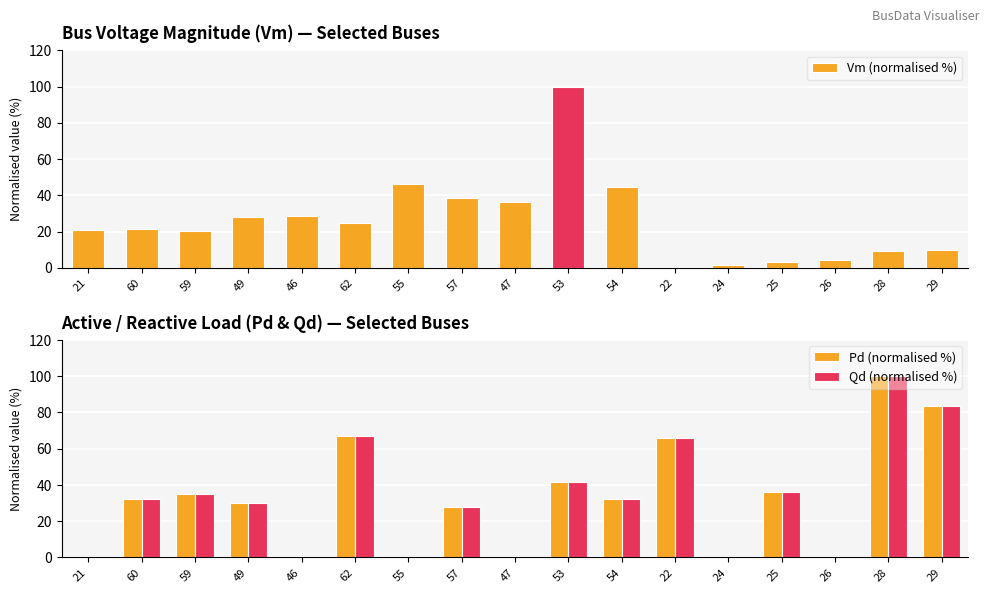

How many values in the Qd (normalised %) series are below 32?

8